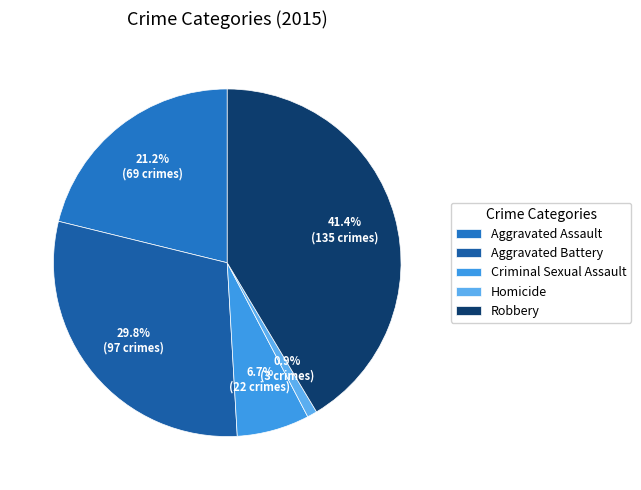

To the nearest percent, what is the average slice percentage?

20%